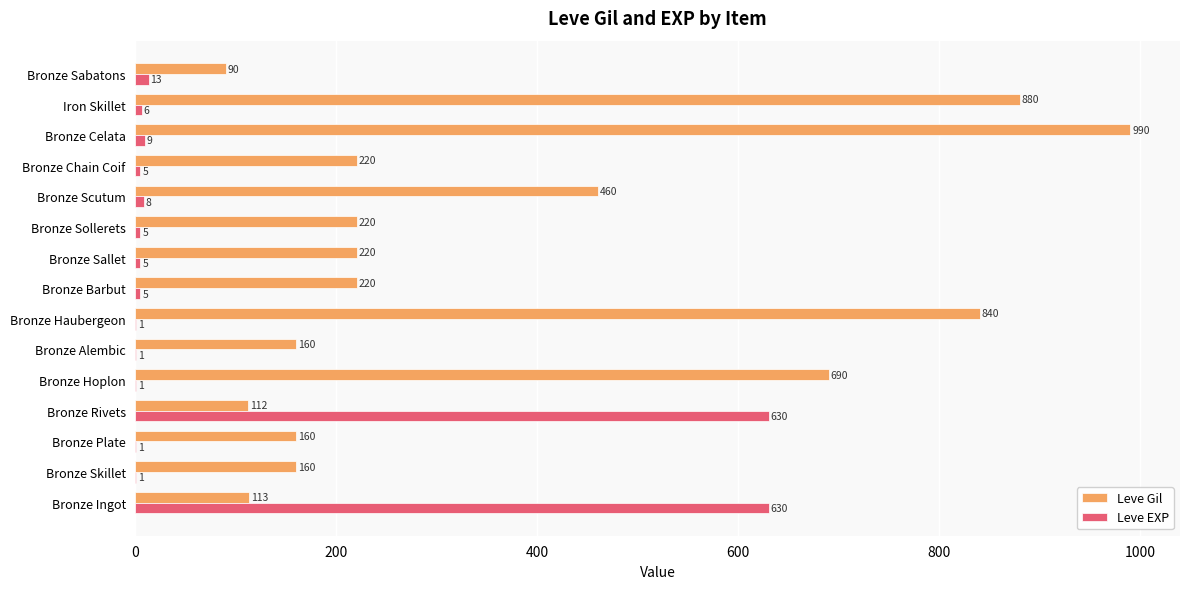

What is the maximum value for Leve Gil?

990